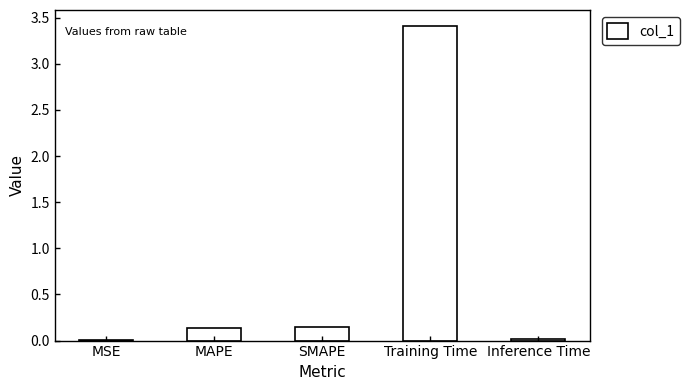

What is the greatest value displayed?

3.4